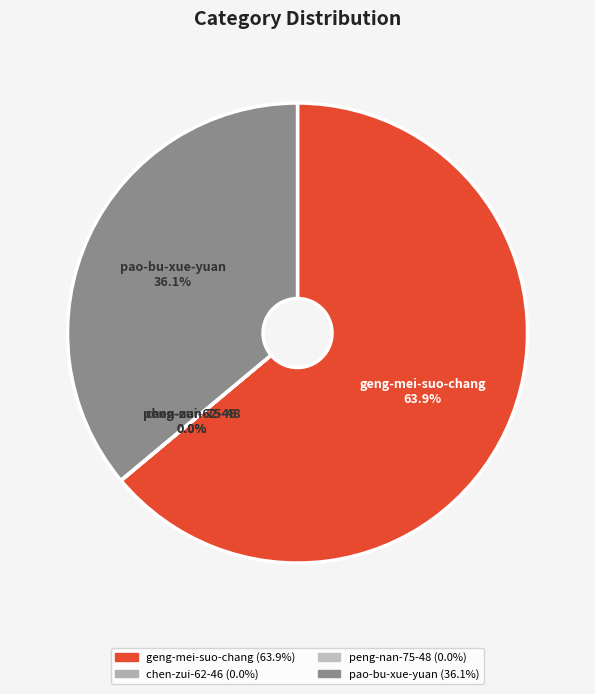

To the nearest percent, what is the average slice percentage?

25%